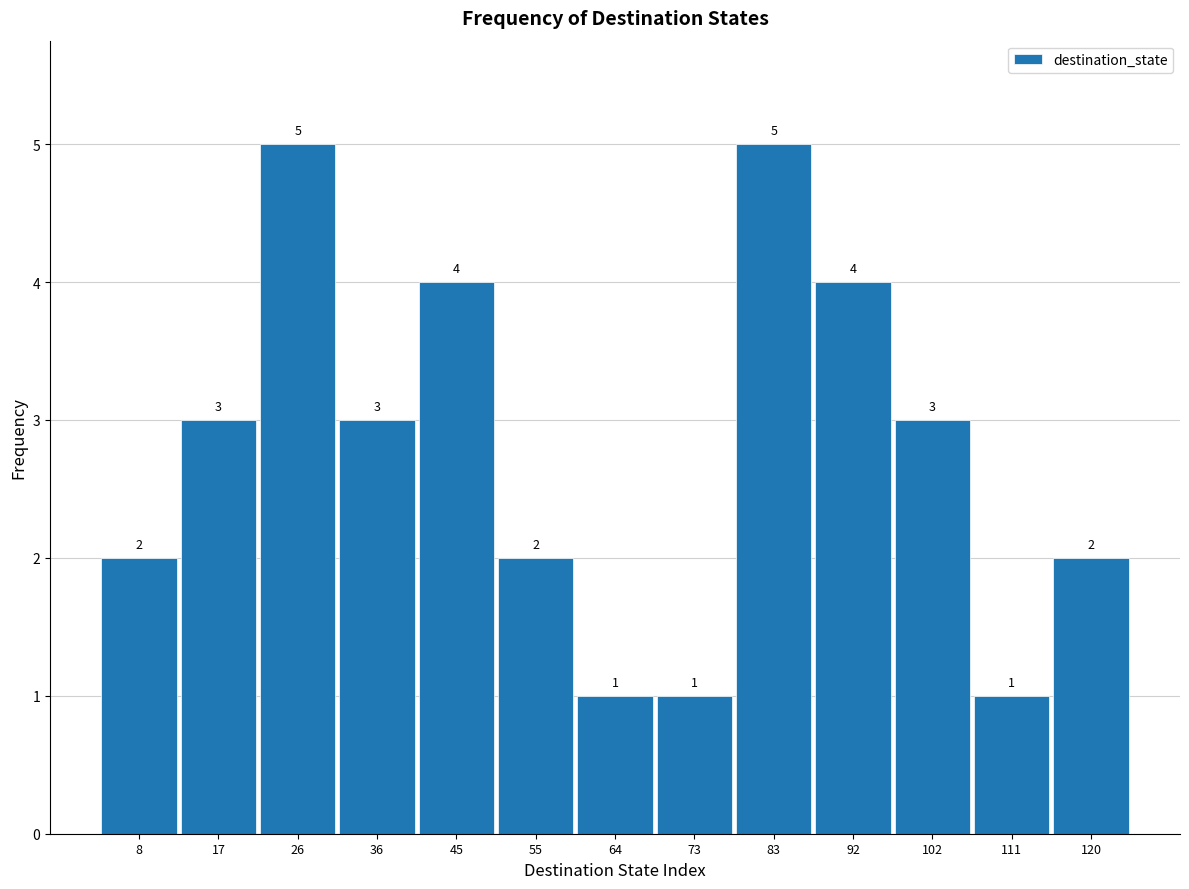

Reading left to right, transcribe this chart: for each bar, give the range it covers on the x-axis and its height. The bar edges are not printed on the chart, so give them approximately, as read against the axis.

3 to 12: 2
12 to 22: 3
22 to 31: 5
31 to 41: 3
41 to 50: 4
50 to 59: 2
59 to 69: 1
69 to 78: 1
78 to 87: 5
87 to 97: 4
97 to 106: 3
106 to 116: 1
116 to 125: 2